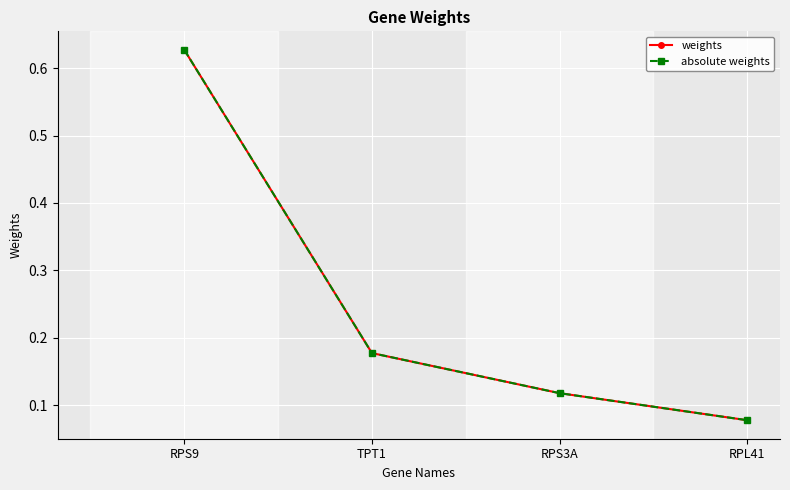

Does the chart have visible grid lines?

Yes